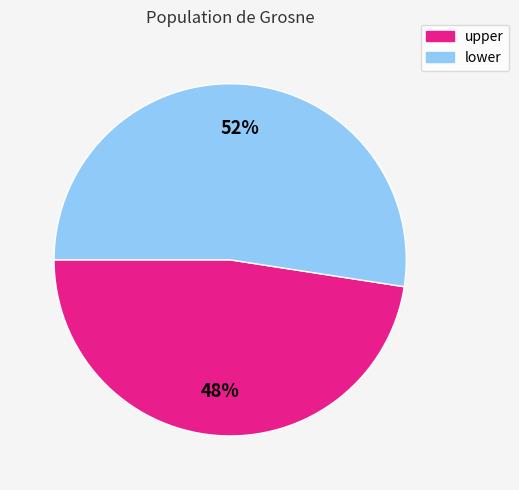

To the nearest percent, what is the average slice percentage?

50%